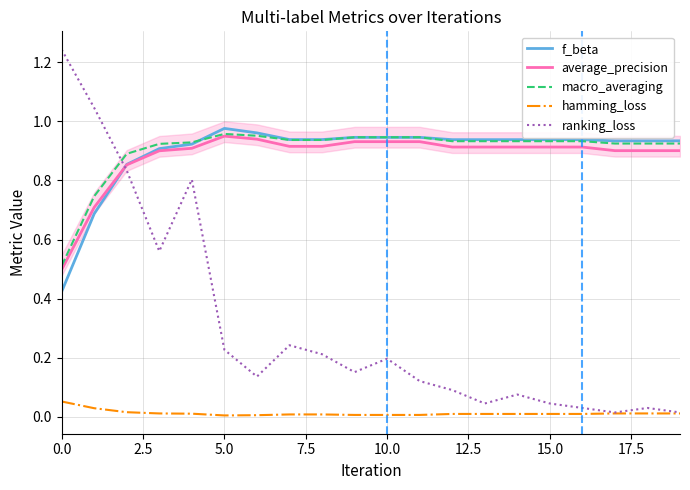

What is the difference between the maximum and second lowest values in the f_beta series?

0.3